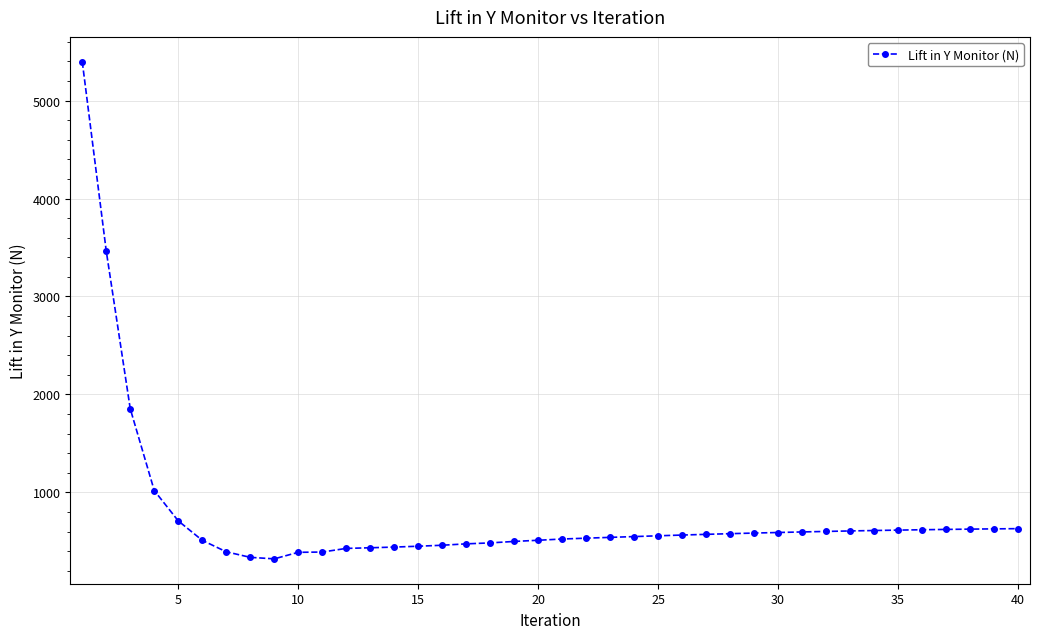

What is the greatest value displayed?

5395.6